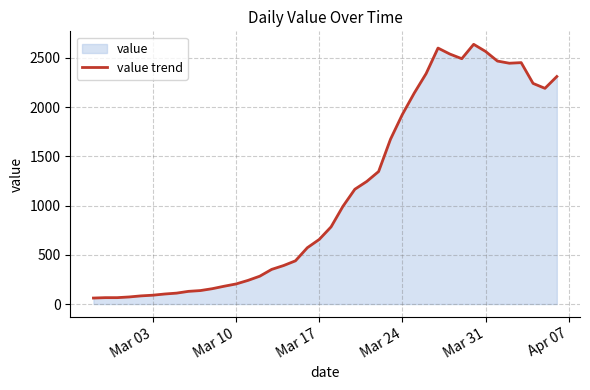

What is the minimum value shown in the chart?

61